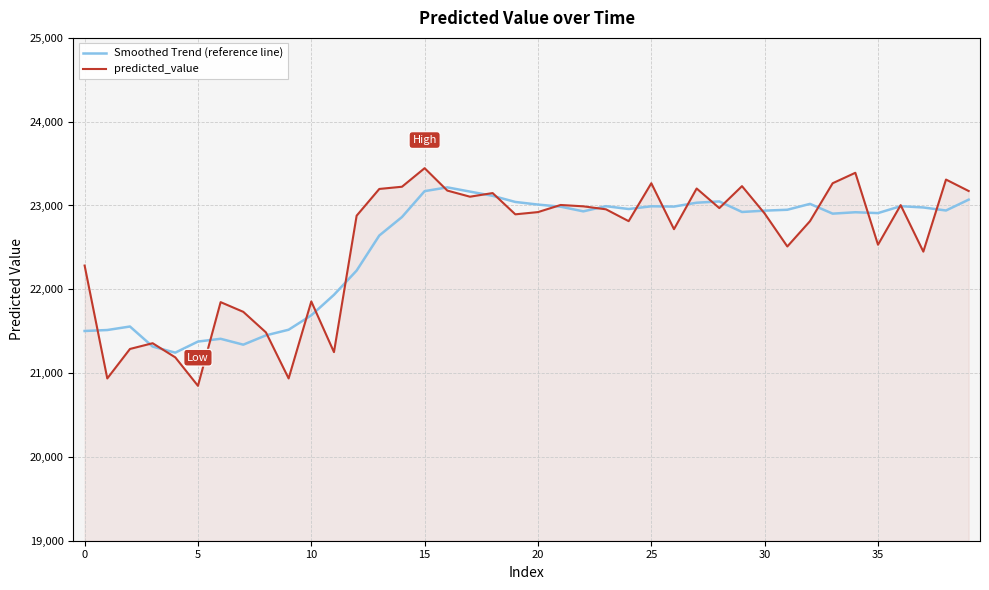

Does the chart have visible grid lines?

Yes